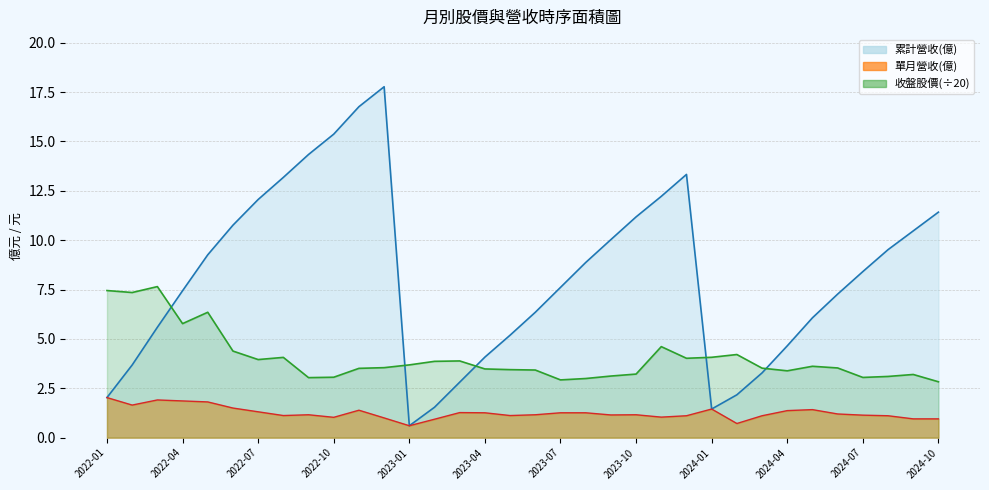

Does the chart have visible grid lines?

Yes